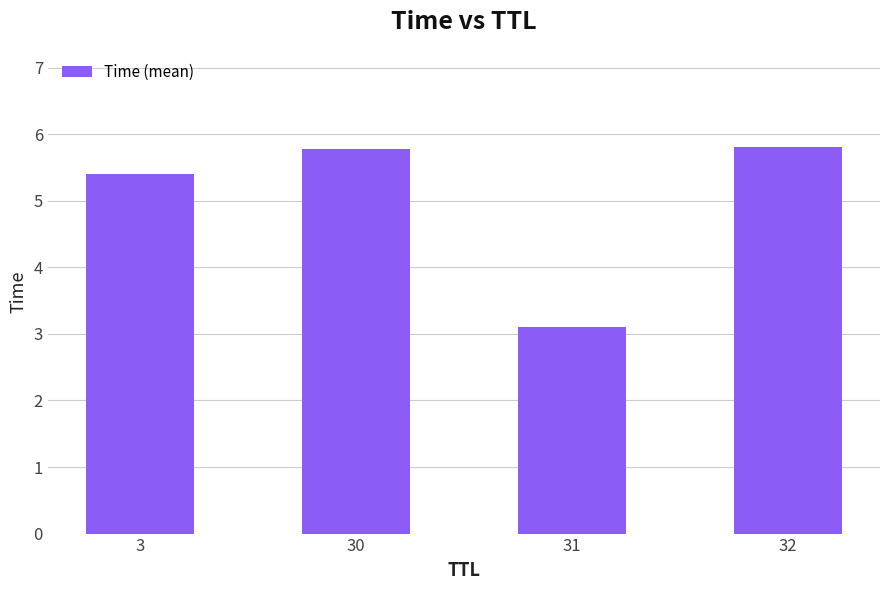

What is the minimum value shown in the chart?

3.1